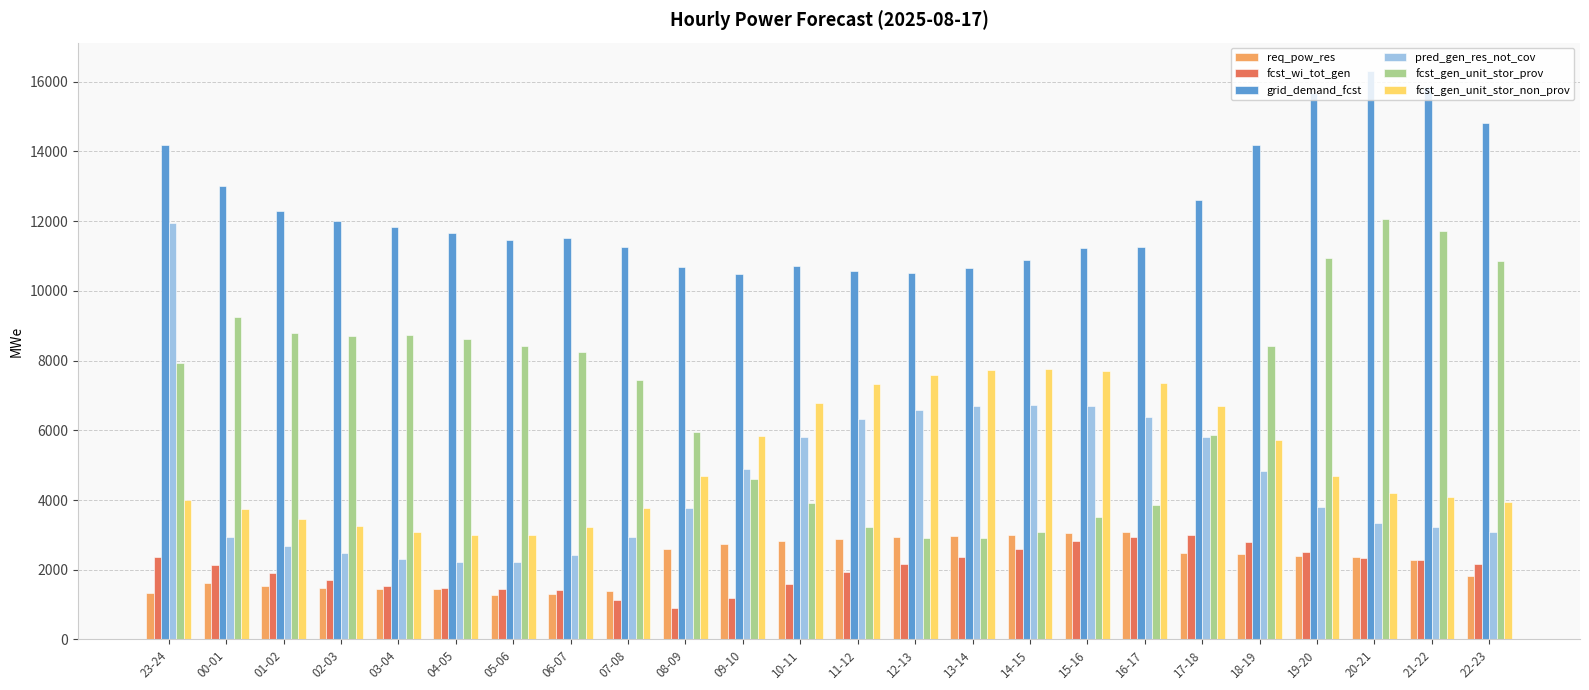

What is the sum of all fcst_wi_tot_gen values?

48696